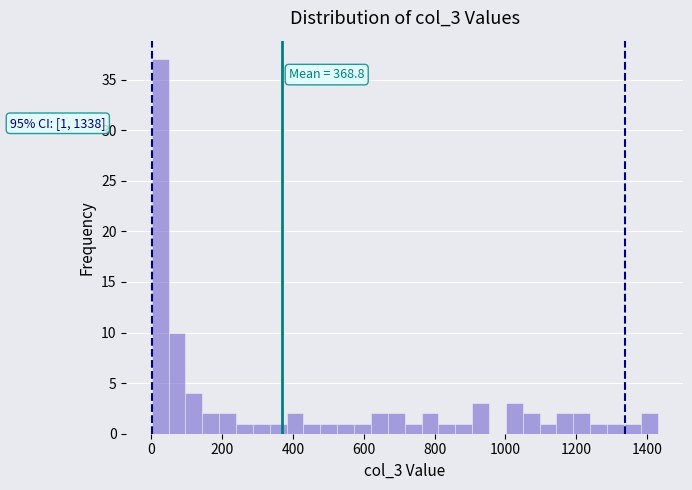

Read against the x-axis, roughly where is the centre of the tallest bar?

20